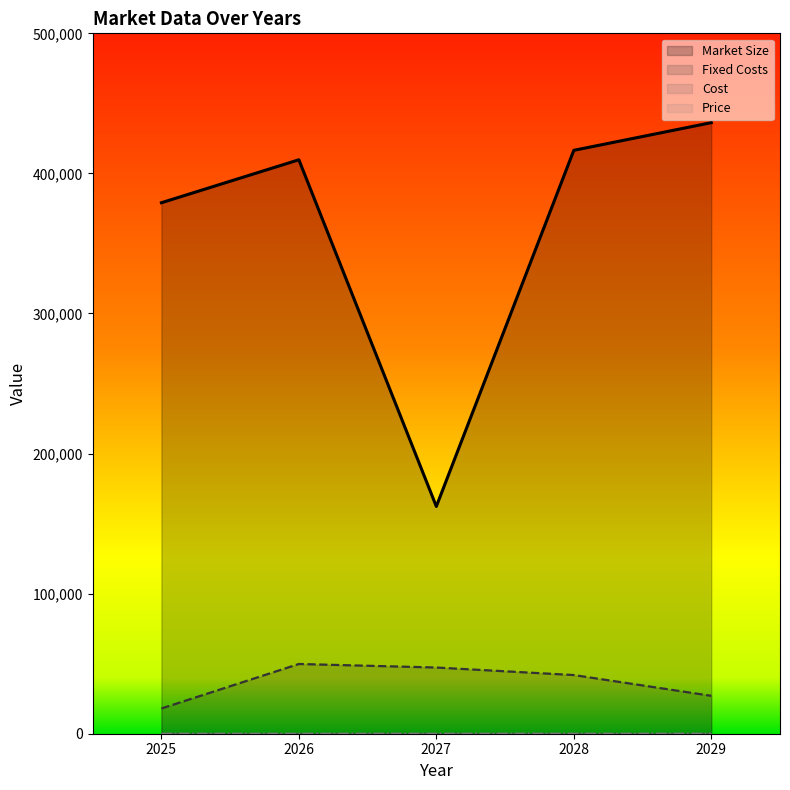

True or false: Market Size has a value of 436227 at 2029.

True